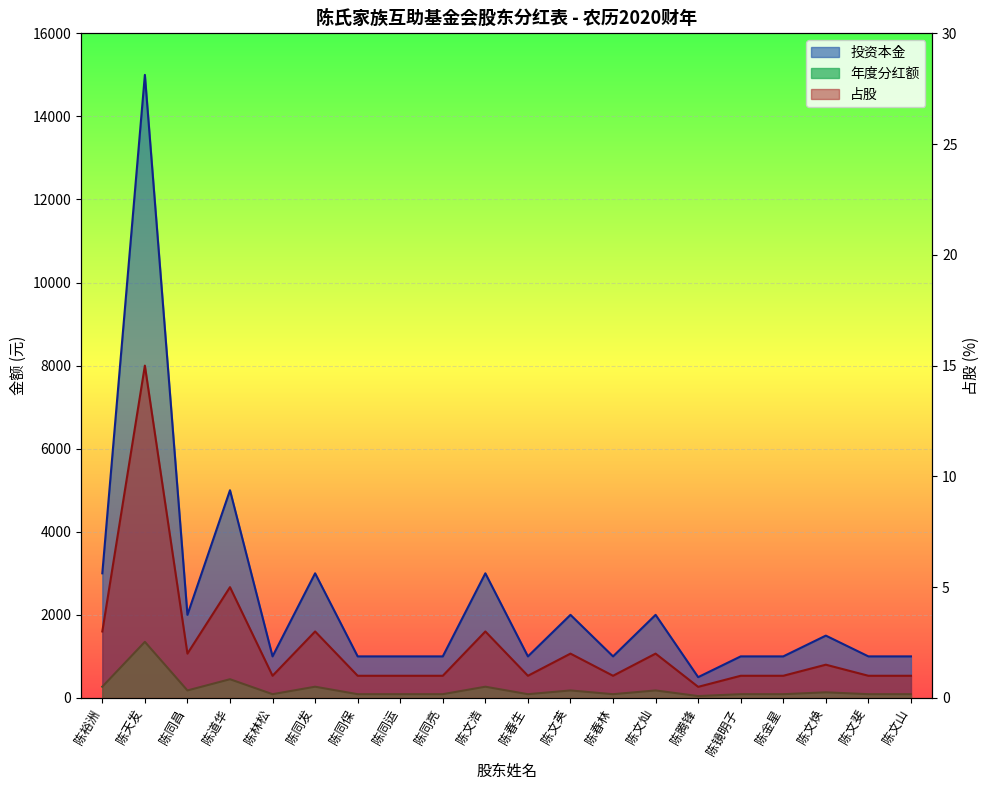

What is the difference between the second highest and second lowest values in the 投资本金 series?

4000.0